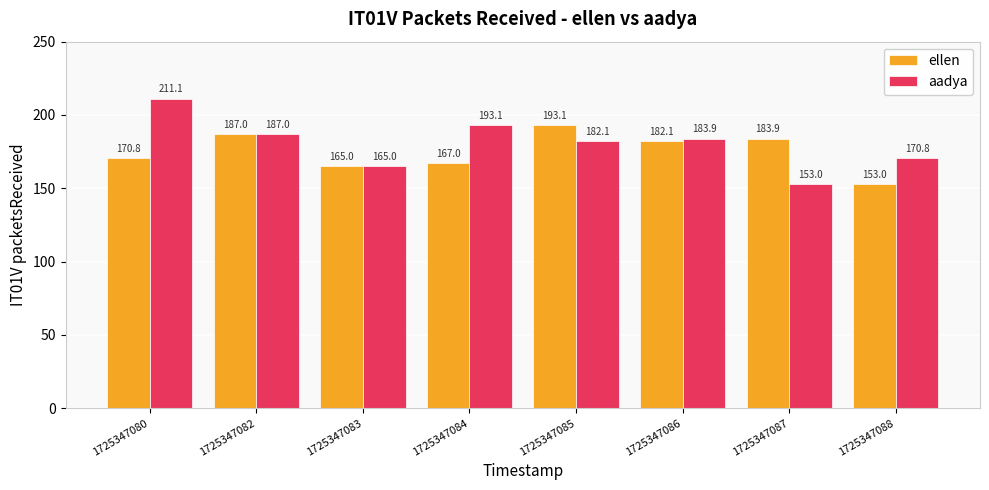

How many bars are there in each group?

2